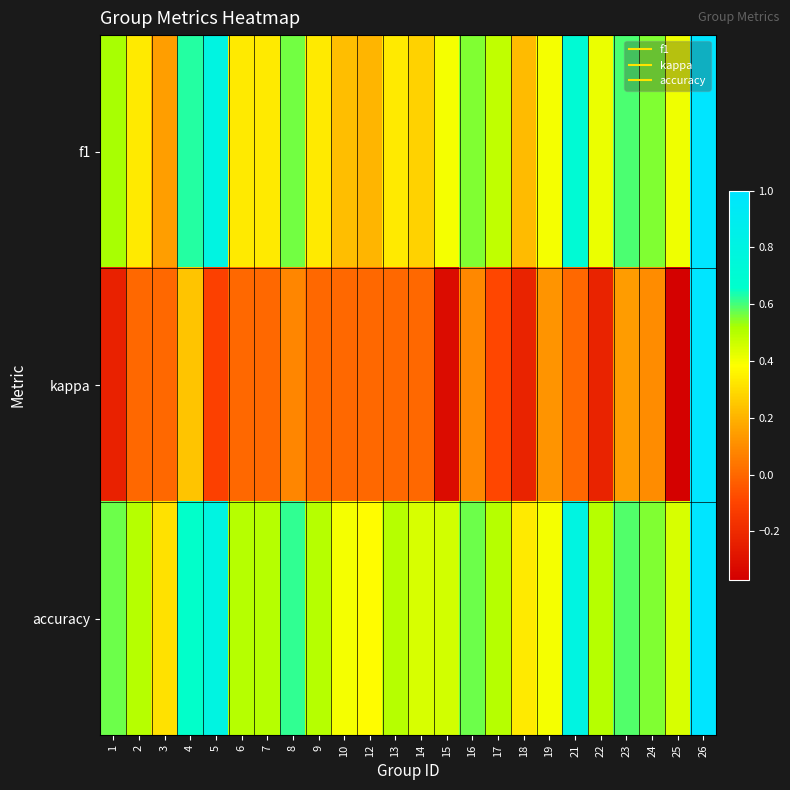

How many series are shown in this chart?

3